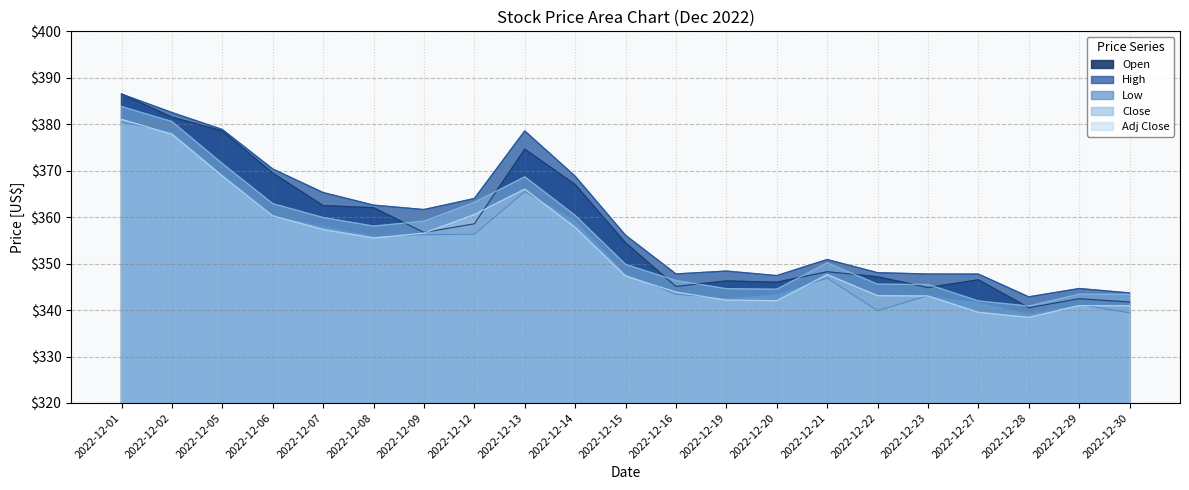

Count the number of categories in the chart.

21